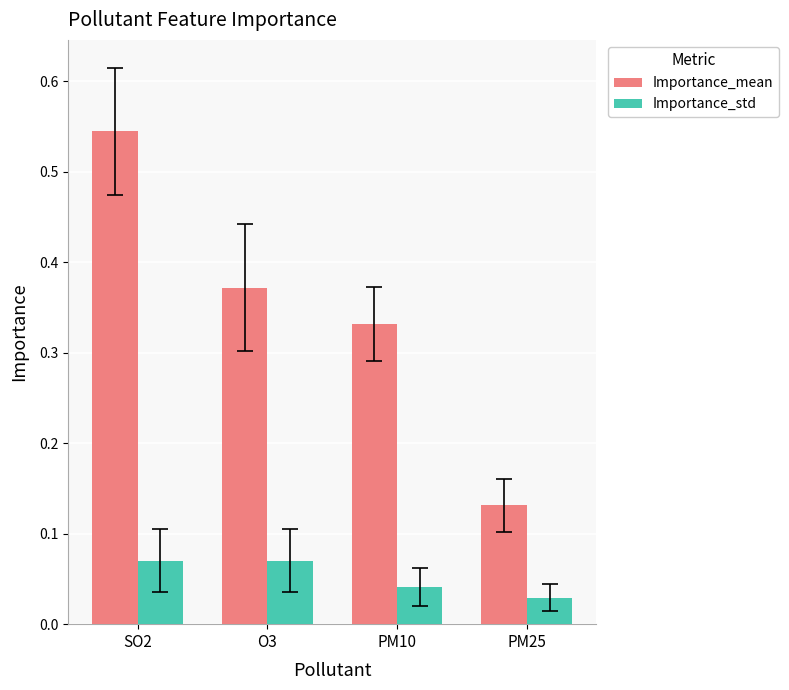

List the series in order of their peak value, highest first.

Importance_mean, Importance_std